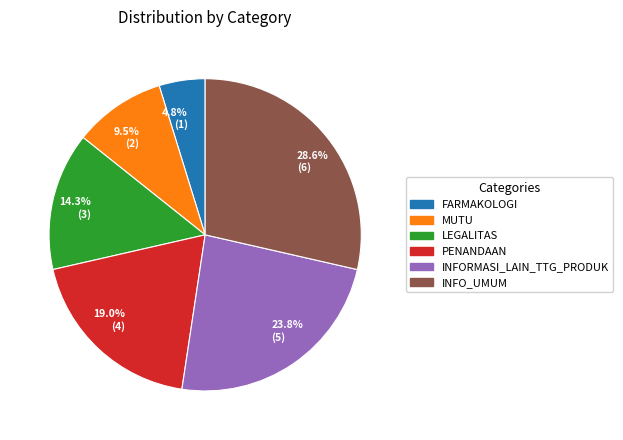

How many segments does this pie chart have?

6